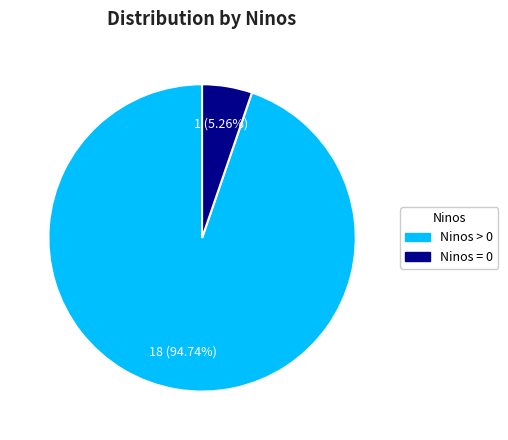

Is there any slice that represents more than half of the pie?

Yes